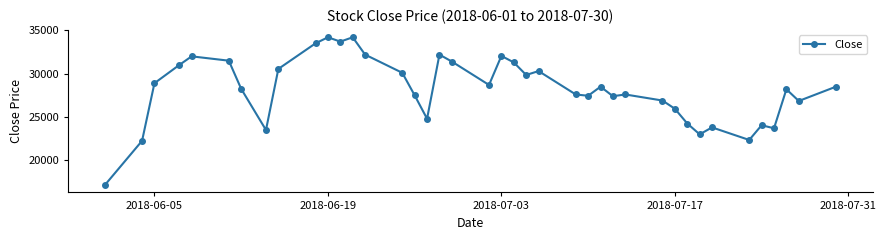

What is the maximum value shown in the chart?

34200